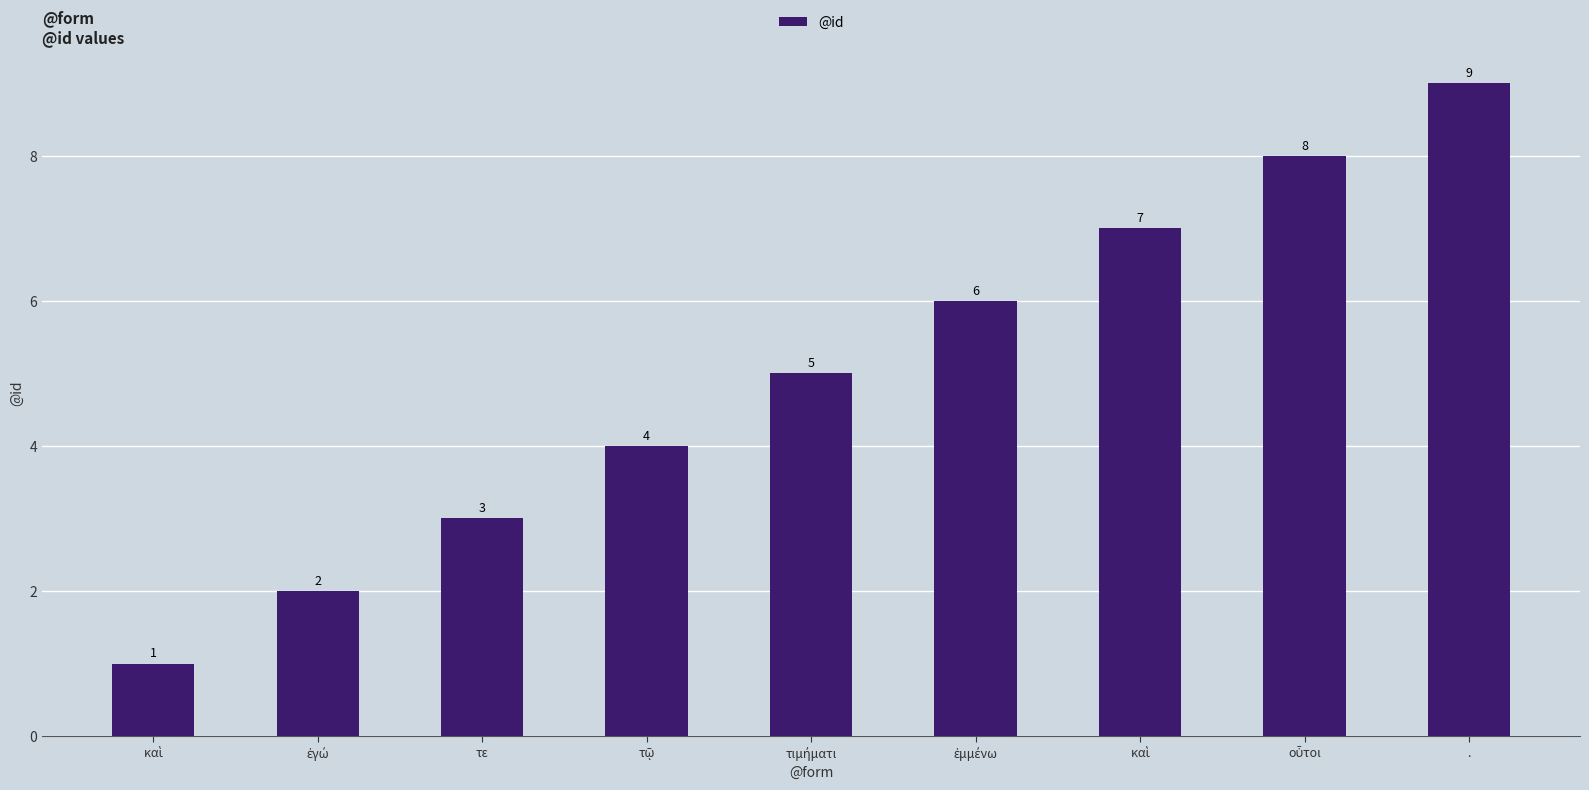

Between ἐμμένω and τῷ, which is larger?

ἐμμένω